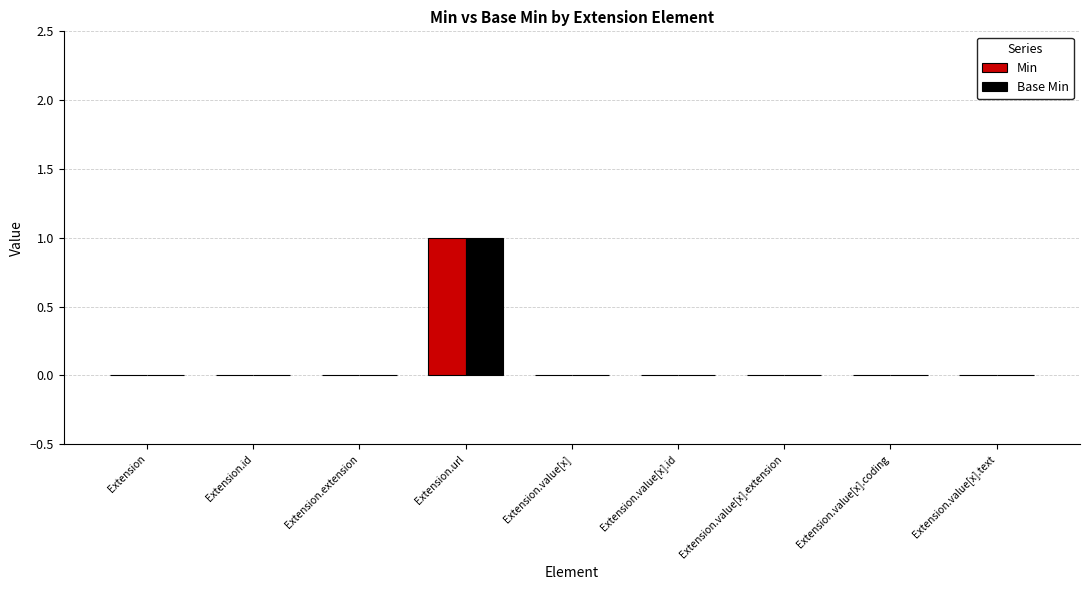

How many groups of bars are there?

9